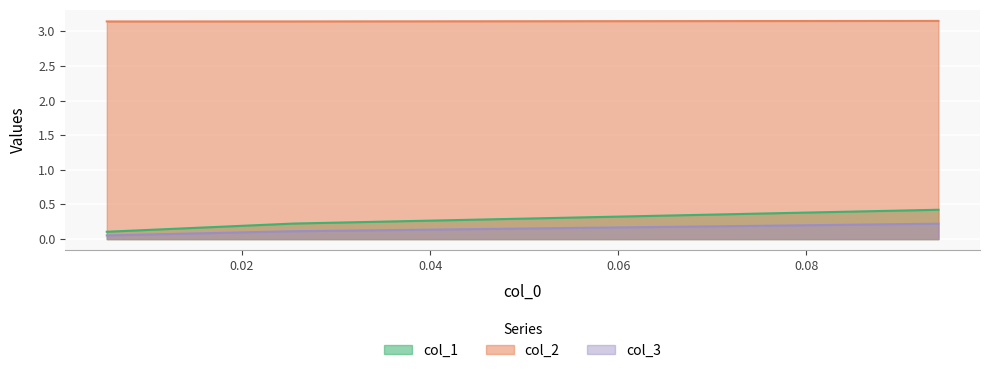

What is the sum of the col_1 values at 0.09405940594059392 and 0.025477707006369754?

0.6